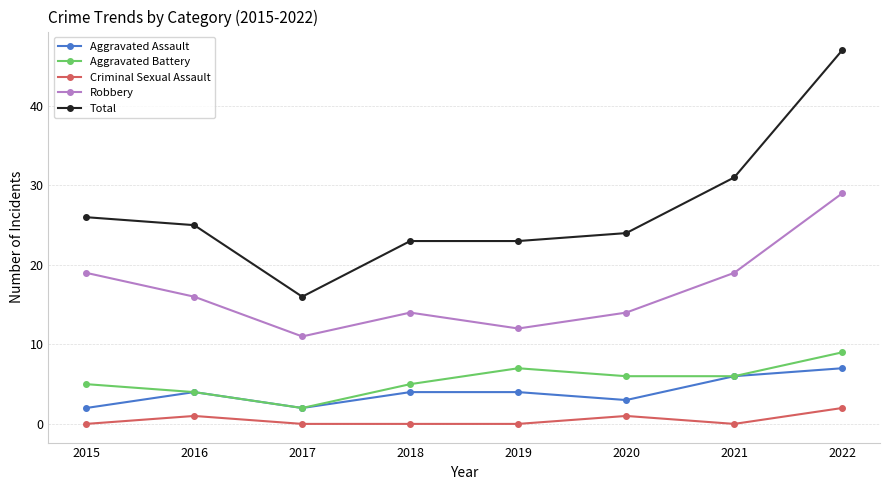

What are all the series names shown in the legend?

Aggravated Assault, Aggravated Battery, Criminal Sexual Assault, Robbery, Total